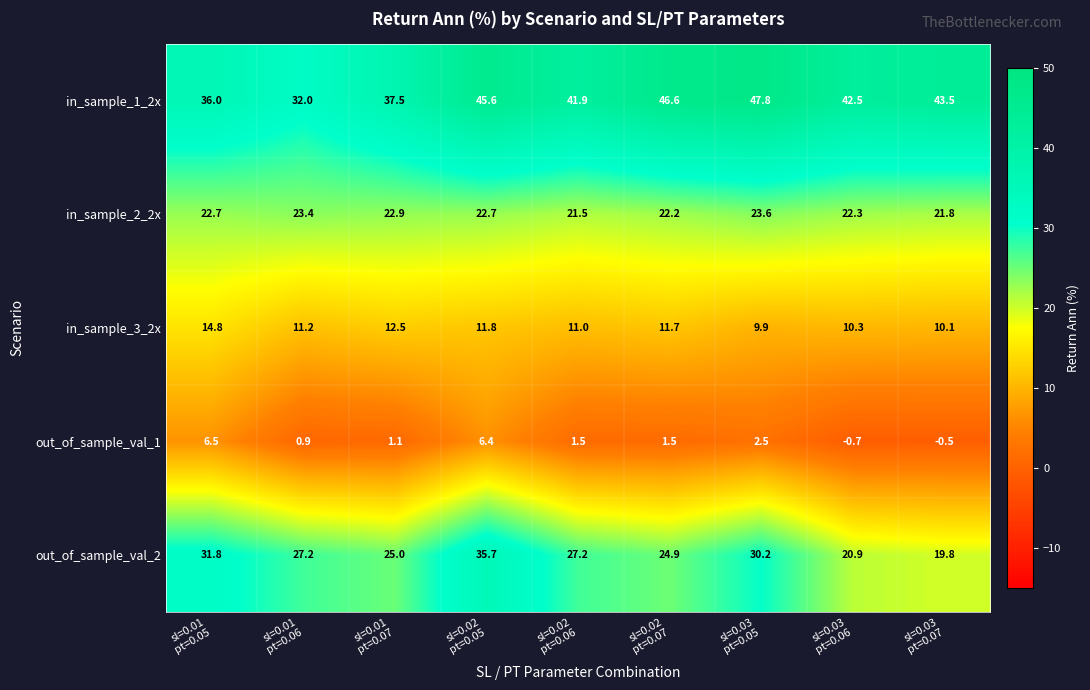

What is the difference between the maximum and minimum values in the out_of_sample_val_1 series?

7.2